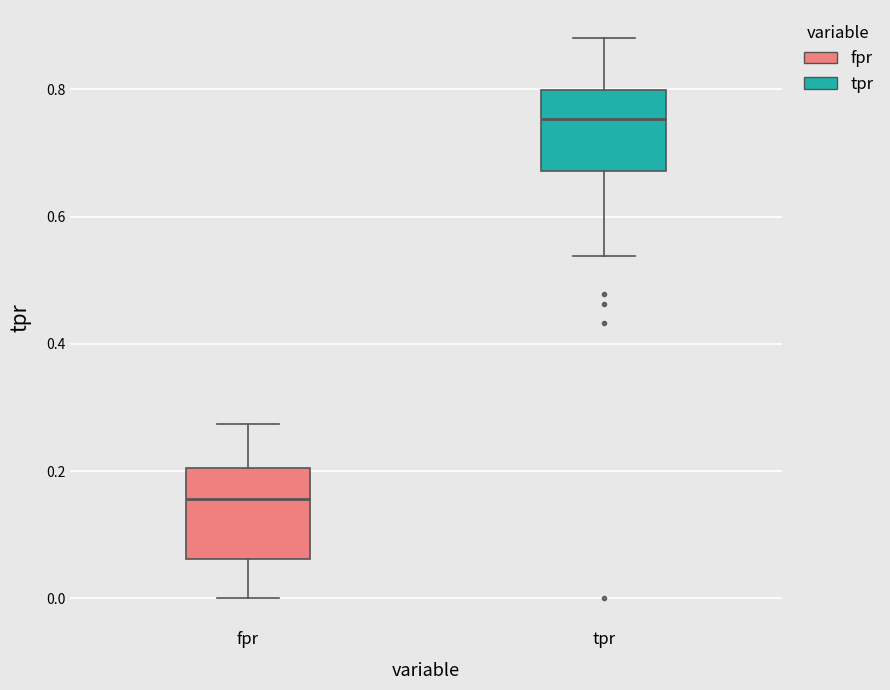

Reading left to right, transcribe this box plot: for each box, give where its median line is, the range the box spans, and where its two whiskers end, as read against the y-axis. The values are not printed on the chart, so give them approximately, as read against the axis.

fpr: median 0.16, box 0.06 to 0.20, whiskers 0.00 to 0.28
tpr: median 0.76, box 0.68 to 0.80, whiskers 0.54 to 0.88